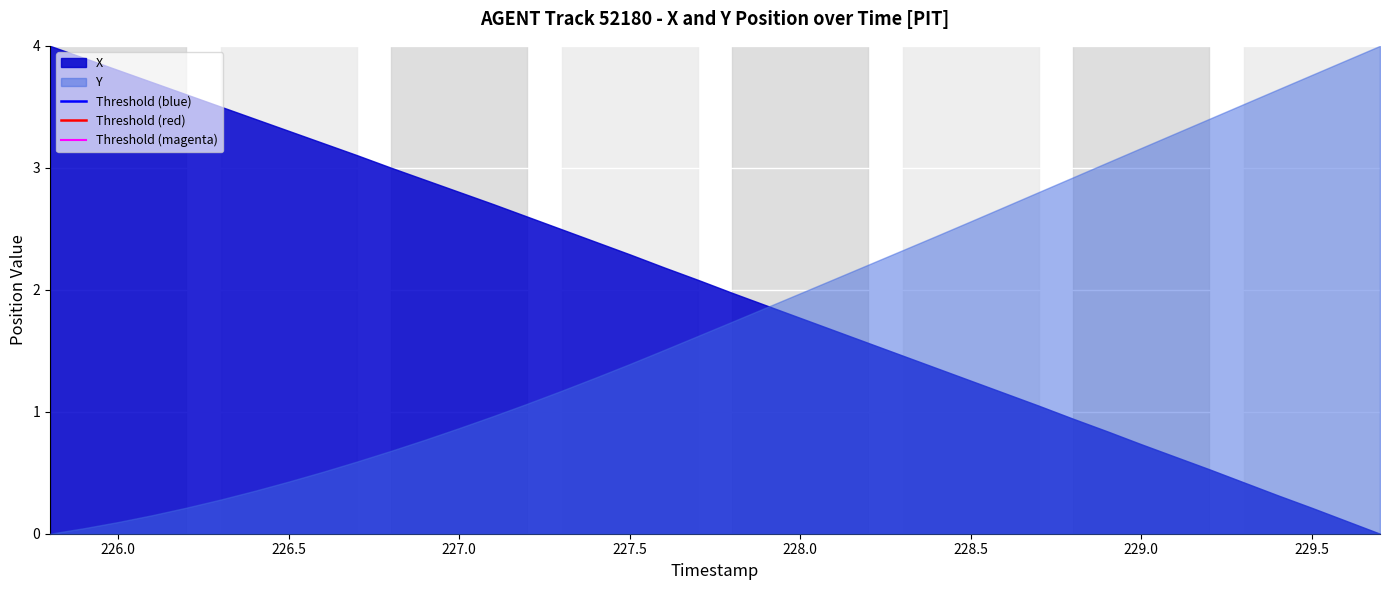

What is the value of the Threshold (magenta) point at the 2nd from the left?

11.9